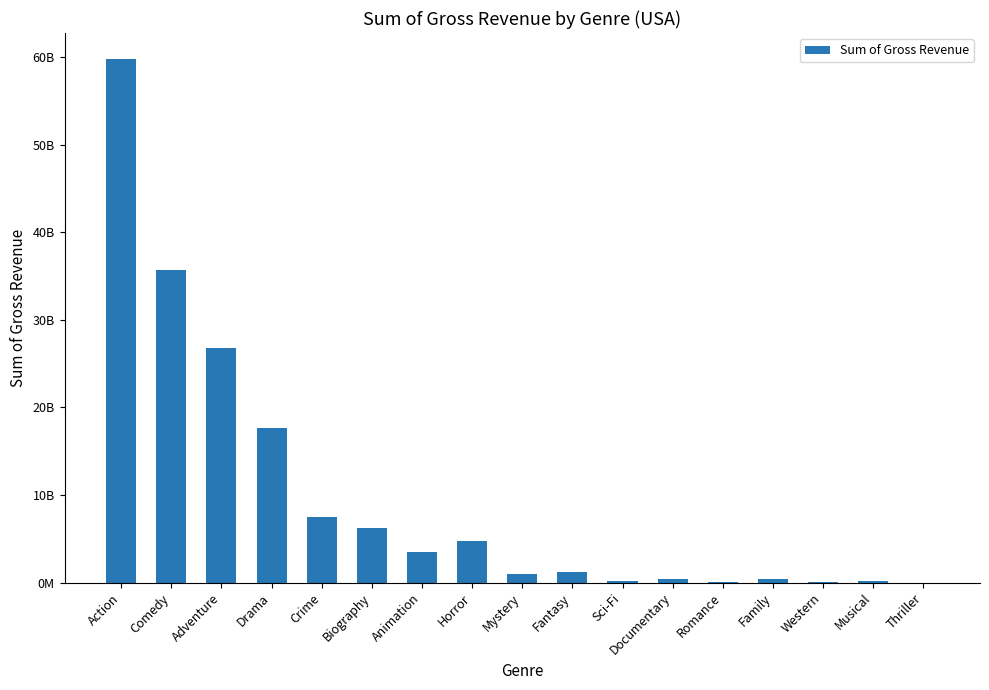

What is the sum of the values at Comedy and Horror?

40405108805